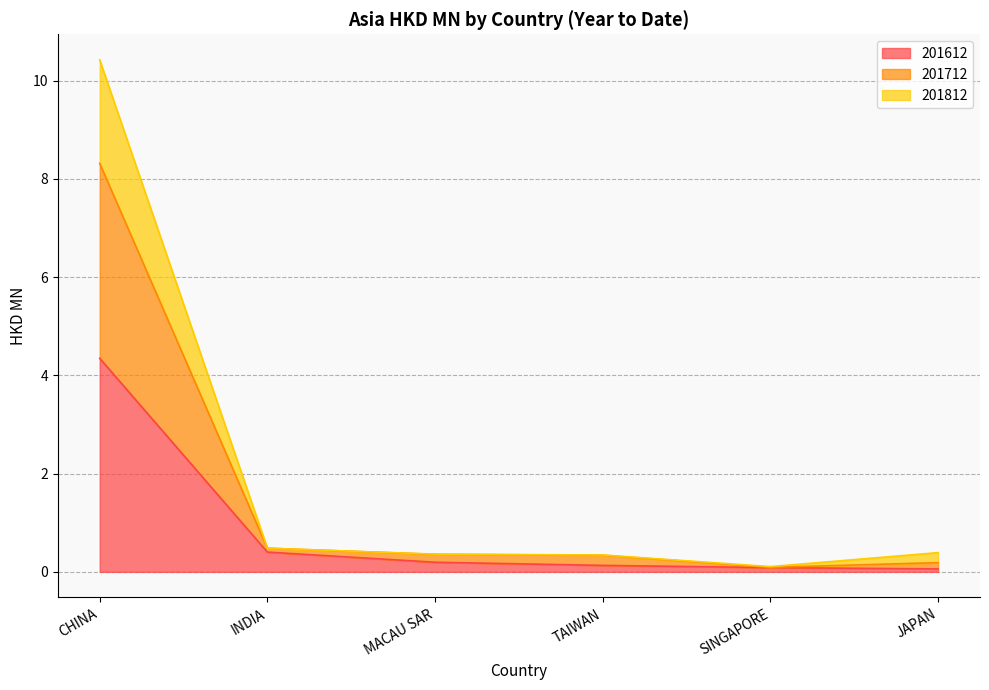

At which category is the sum across all series the highest?

CHINA